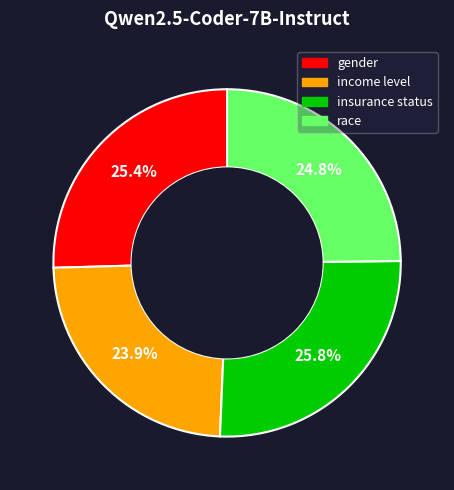

Which has a higher value, gender or income level?

gender